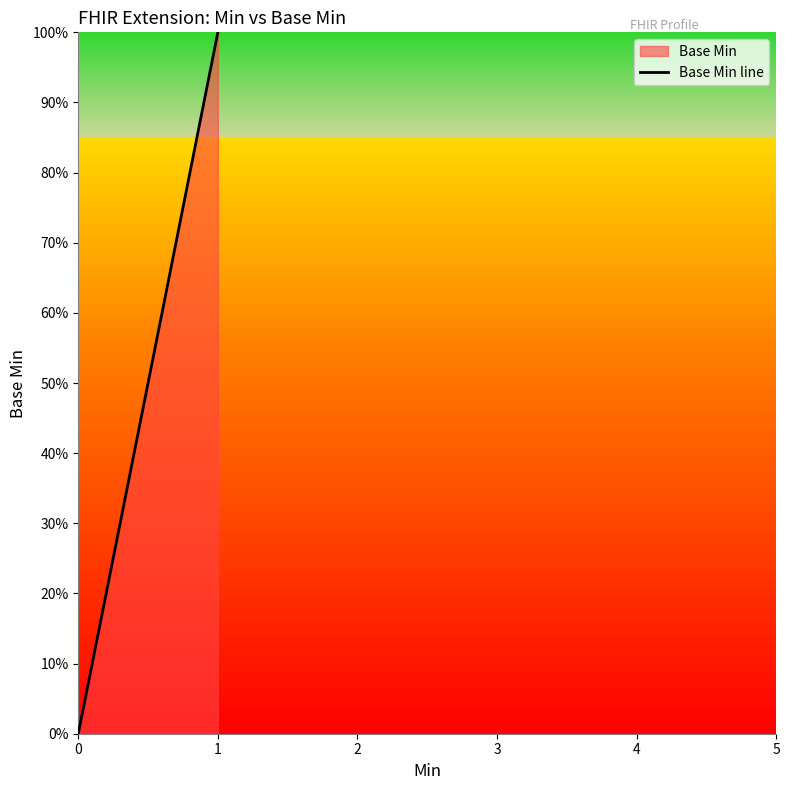

Is it true that the value at 0 is 1?

False